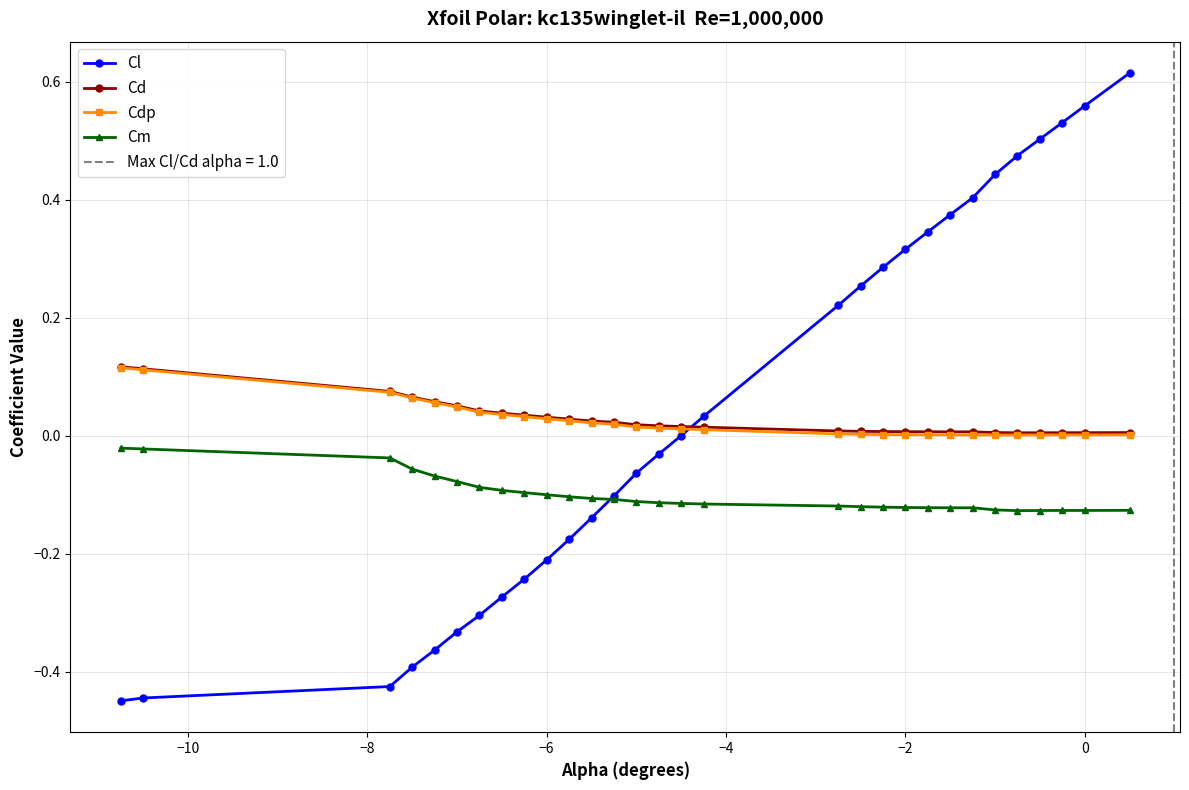

After their last crossing, which series has the higher values: Cm or Cl?

Cl